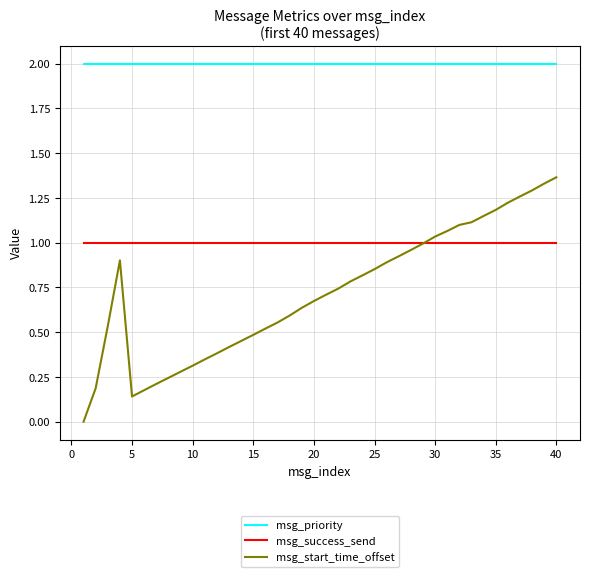

What is the maximum value for msg_priority?

2.0